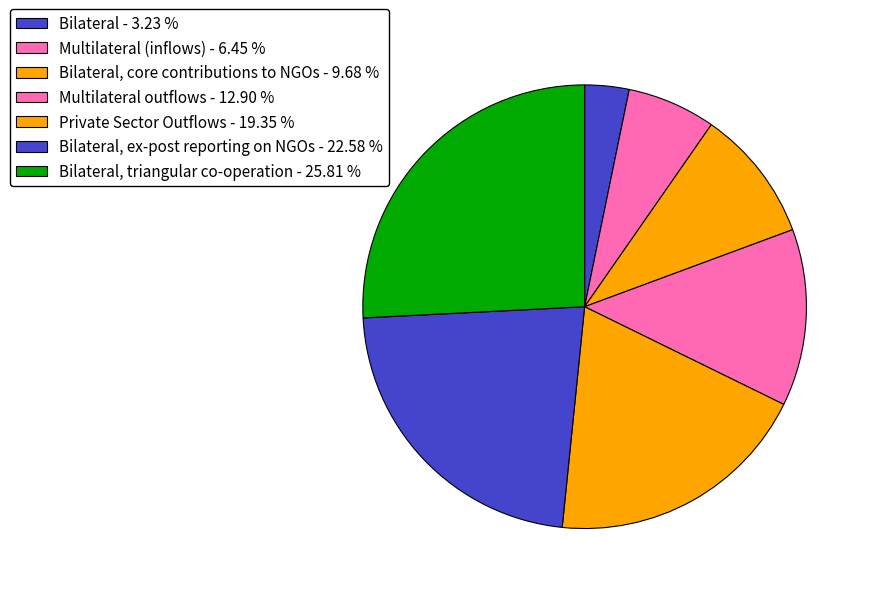

What is the largest slice in the pie chart?

Bilateral, triangular co-operation - 25.81 %